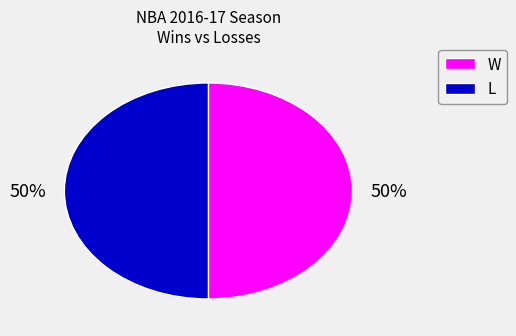

Combined, do L and W account for over 50%?

Yes